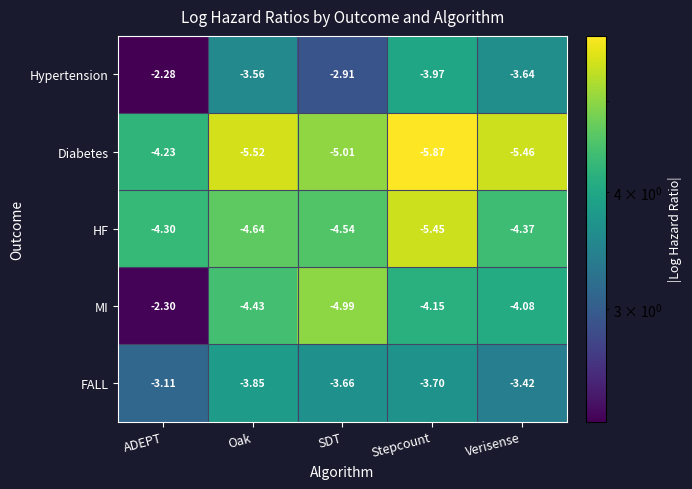

Which series has the widest spread of values?

MI